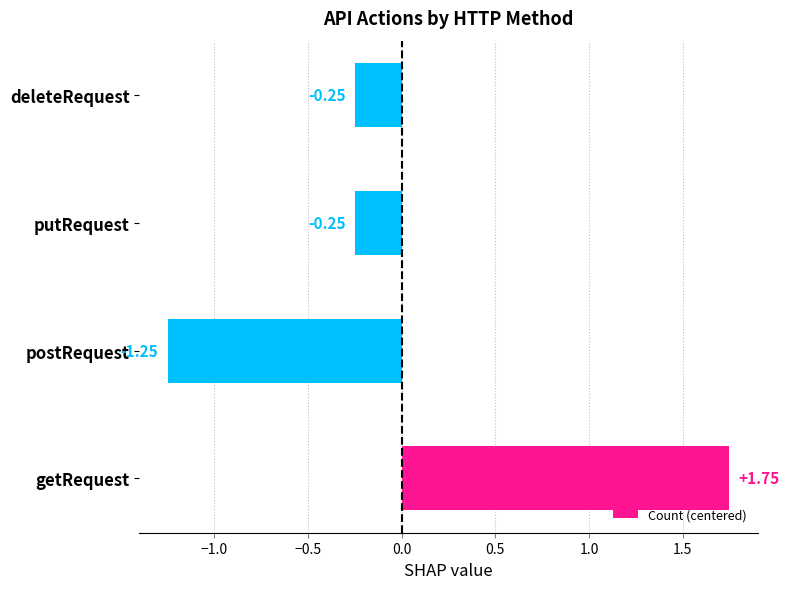

What is the sum of the values at postRequest and putRequest?

-1.5